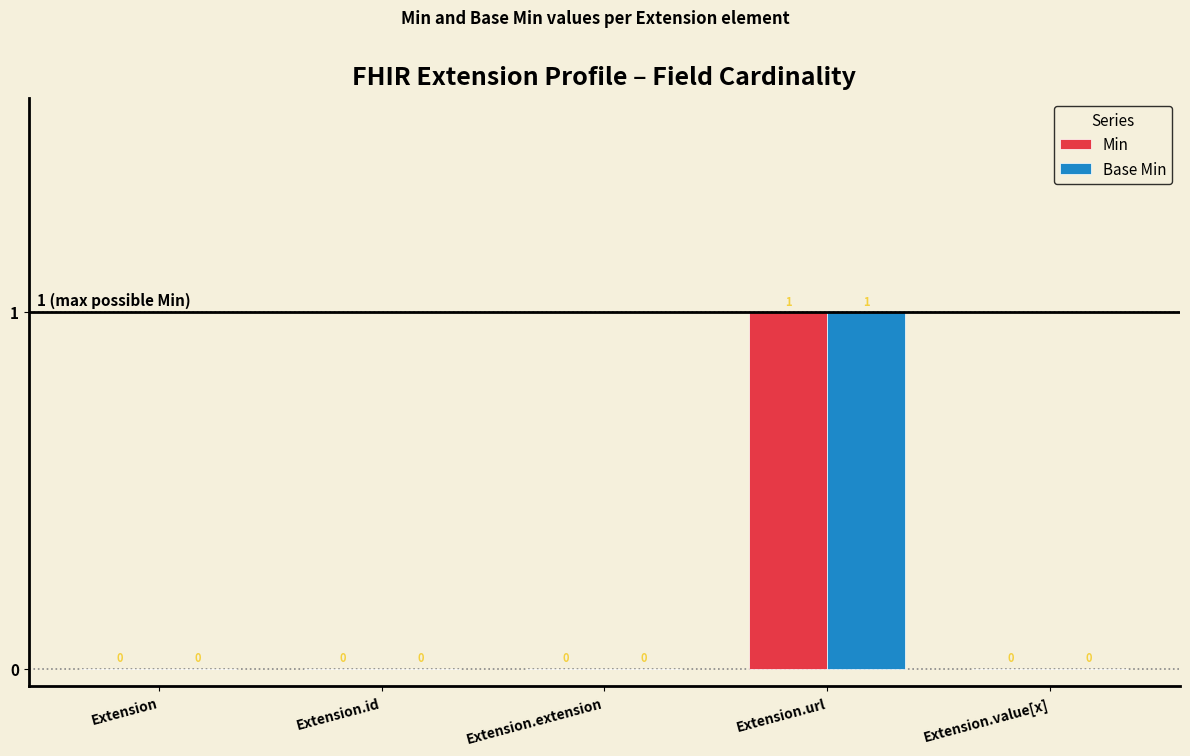

What is the maximum value for Min?

1